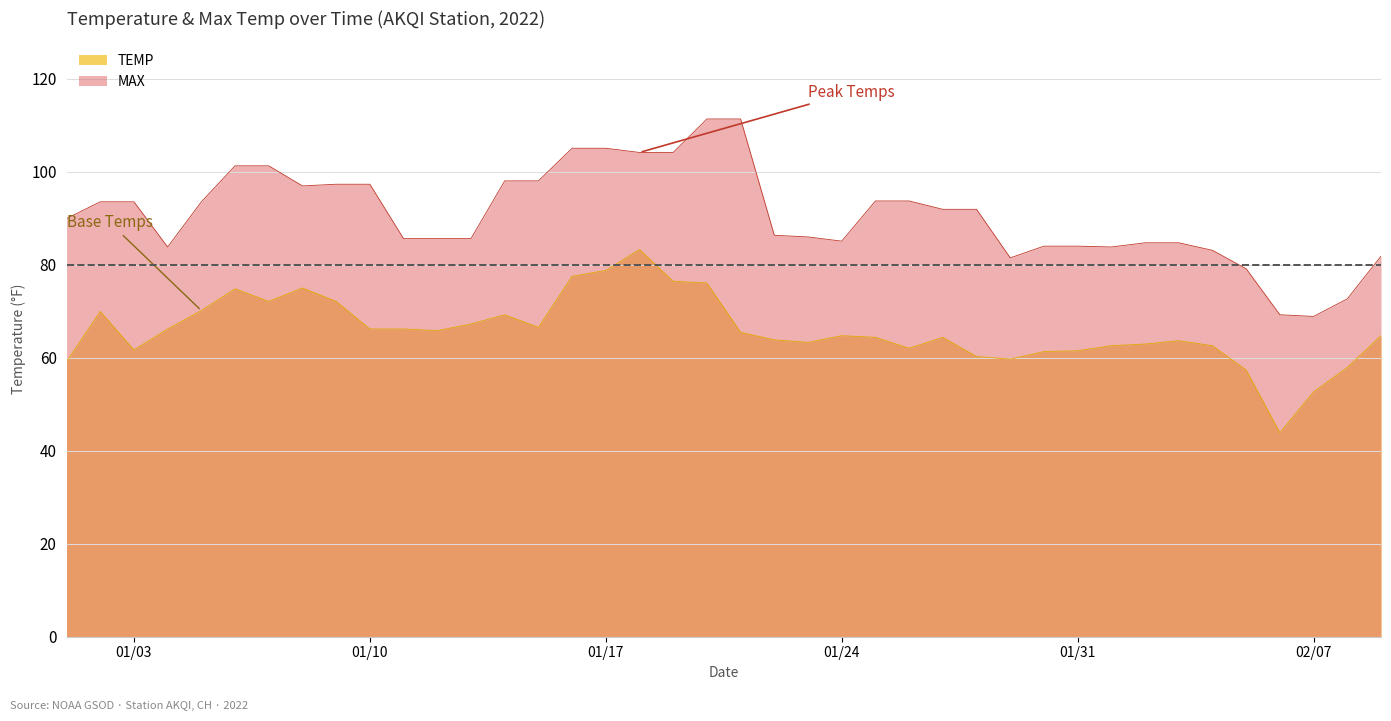

Rank the series by their average value, from lowest to highest.

TEMP, MAX